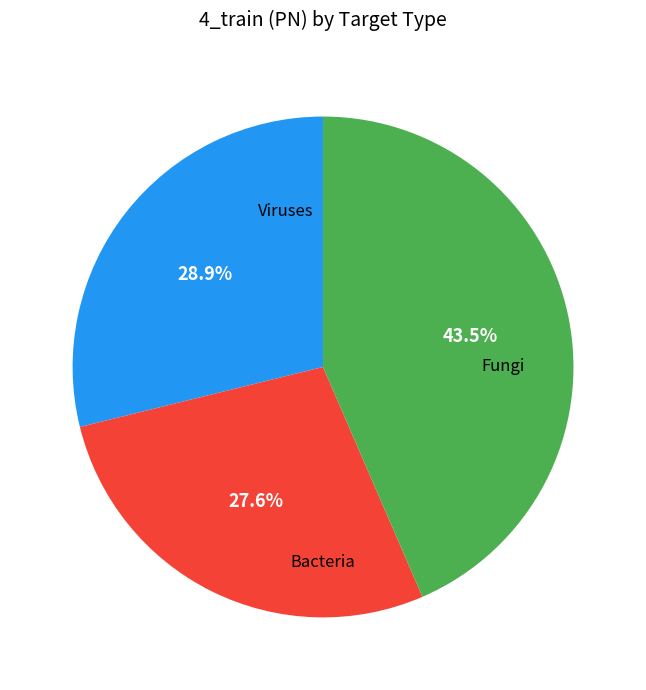

Does any single category account for the majority?

No